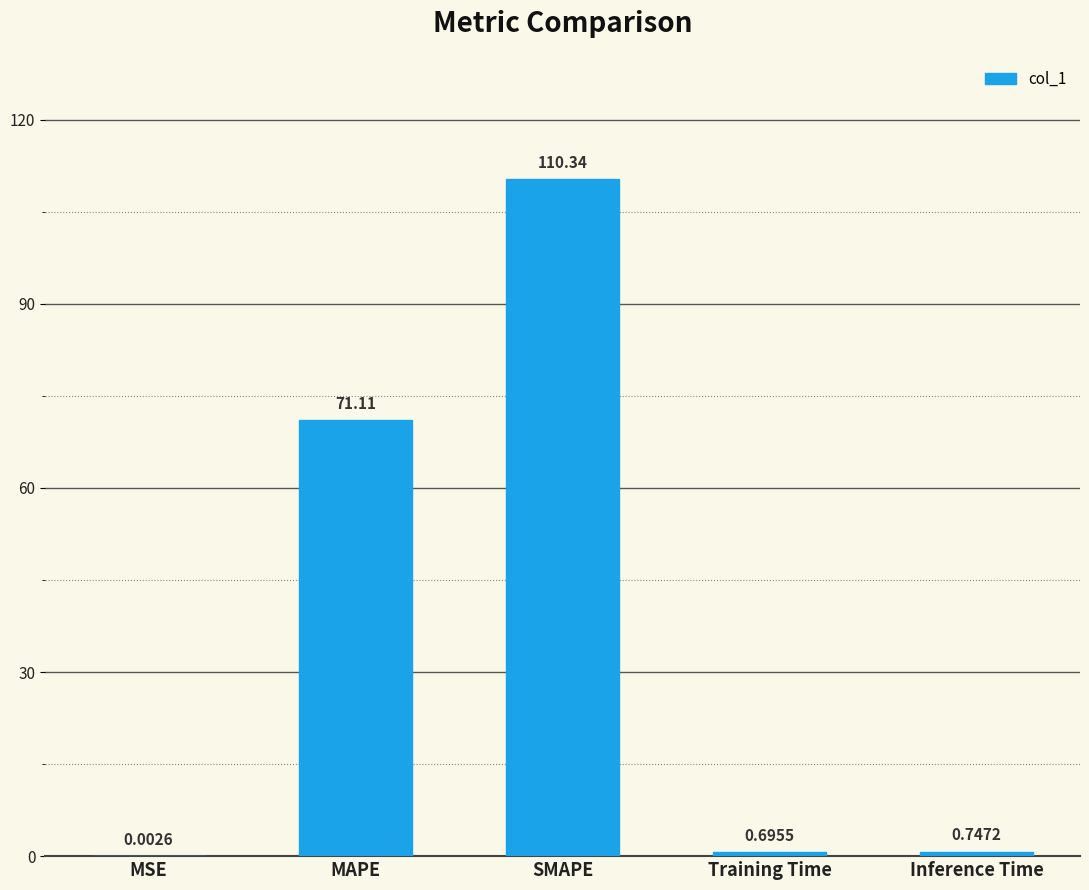

Where is the data nearest to the value 55?

MAPE